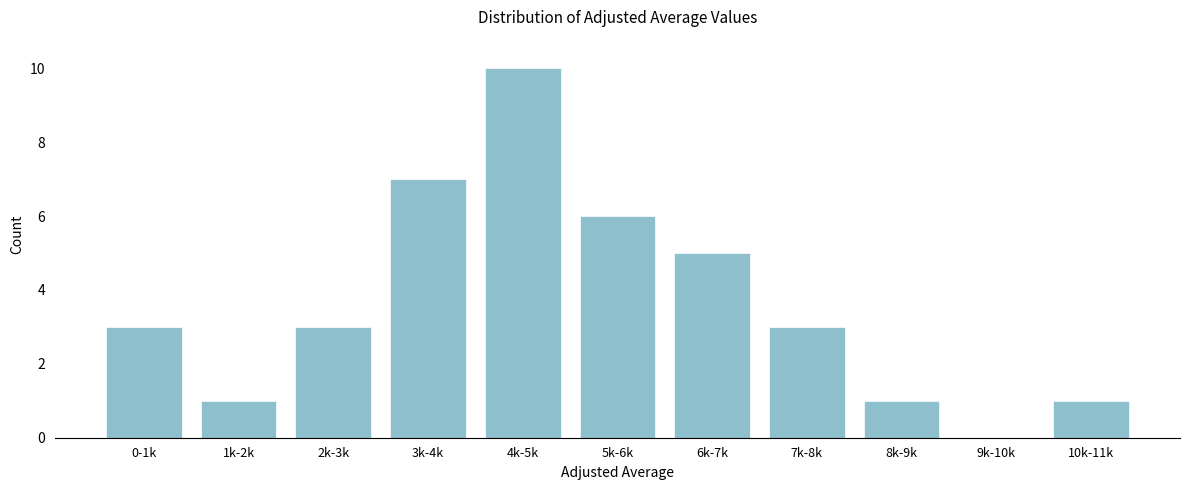

Reading left to right, what are all the values shown in this chart?

0-1k=3	1k-2k=1	2k-3k=3	3k-4k=7	4k-5k=10	5k-6k=6	6k-7k=5	7k-8k=3	8k-9k=1	9k-10k=0	10k-11k=1